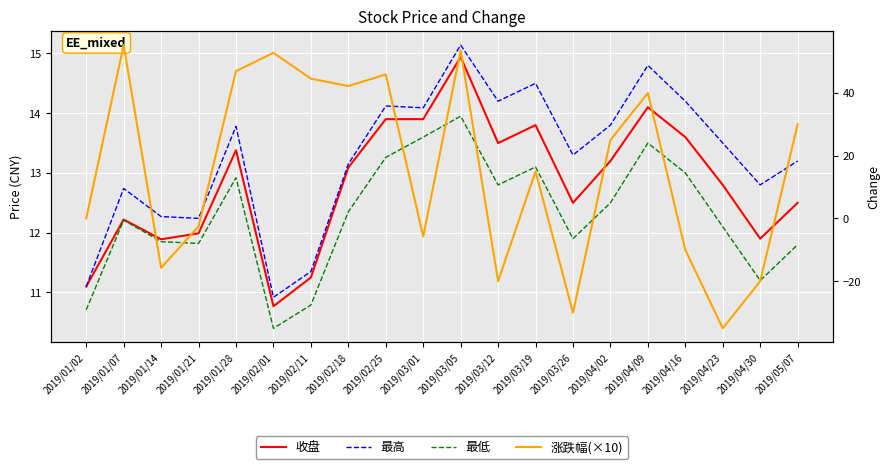

Count the number of data series in this chart.

4